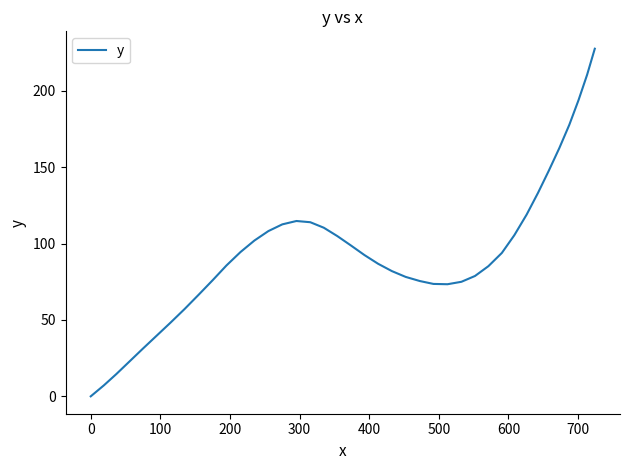

Does the chart have visible grid lines?

No